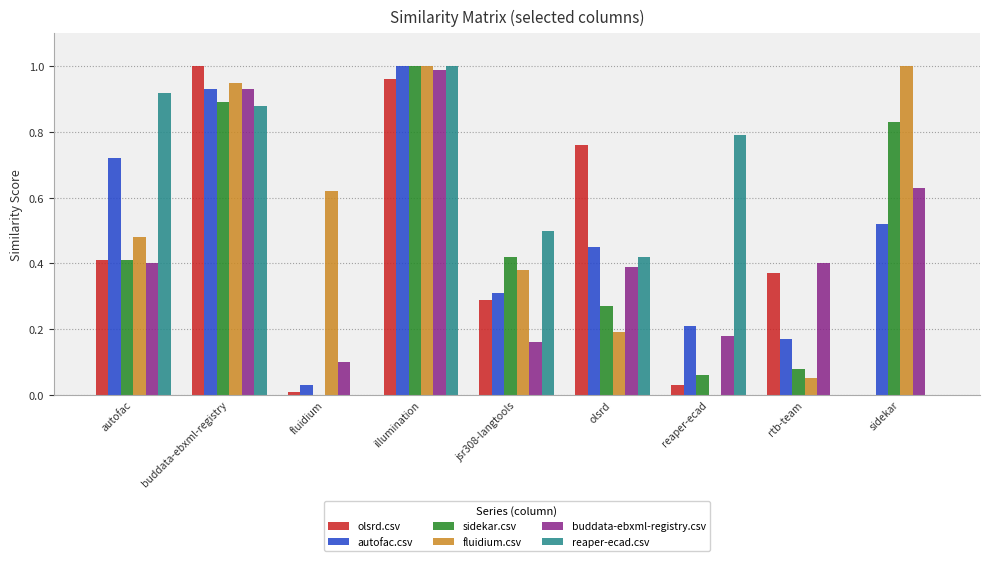

At which label is fluidium.csv closest to 0?

reaper-ecad